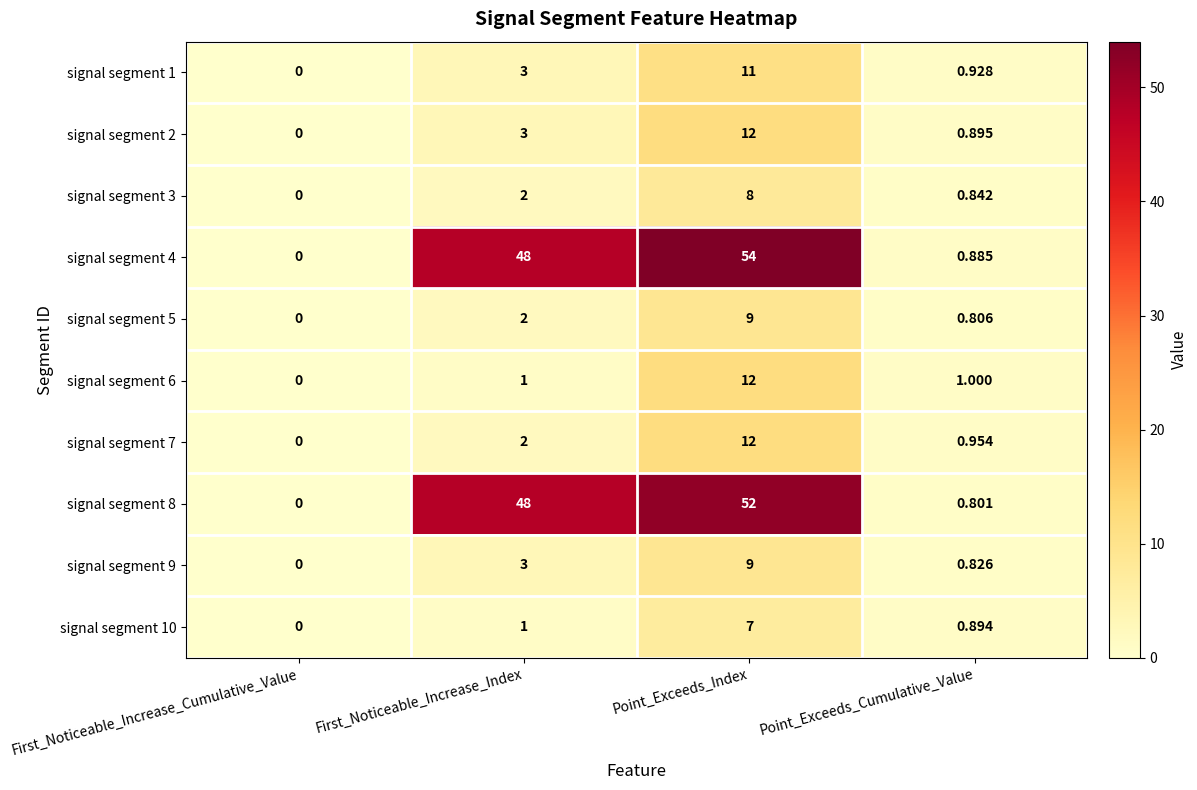

What is the total value across all series at Point_Exceeds_Cumulative_Value?

8.8